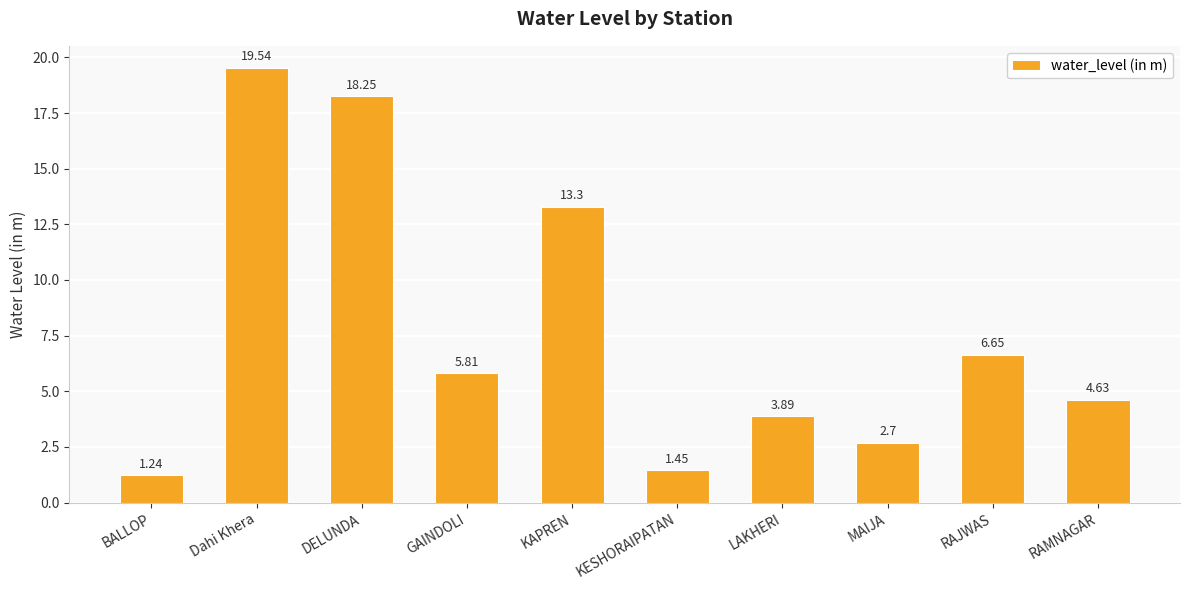

List the labels in order of value, smallest first.

BALLOP, KESHORAIPATAN, MAIJA, LAKHERI, RAMNAGAR, GAINDOLI, RAJWAS, KAPREN, DELUNDA, Dahi Khera